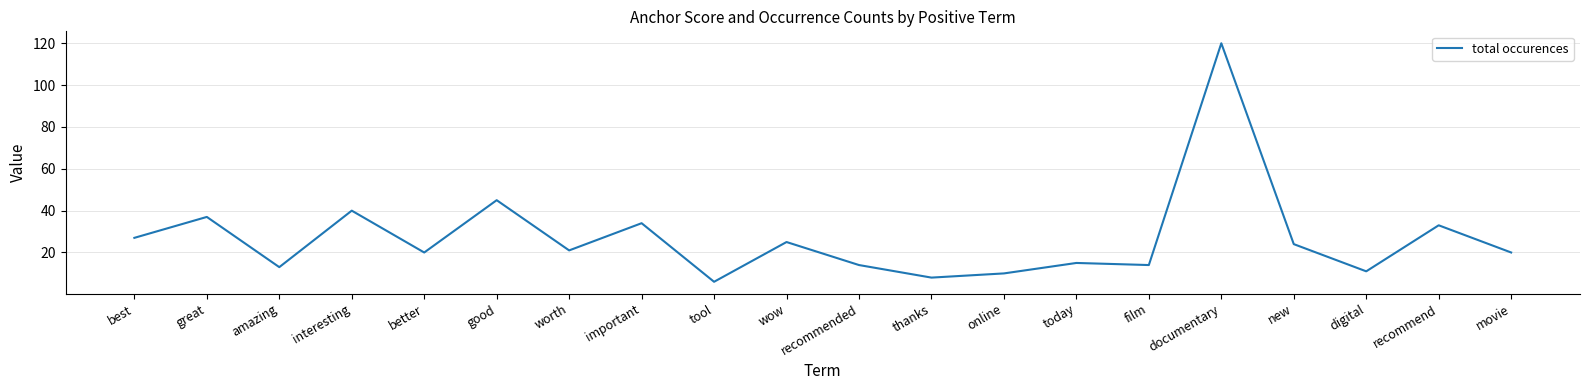

Is it true that the value at documentary is 120?

True